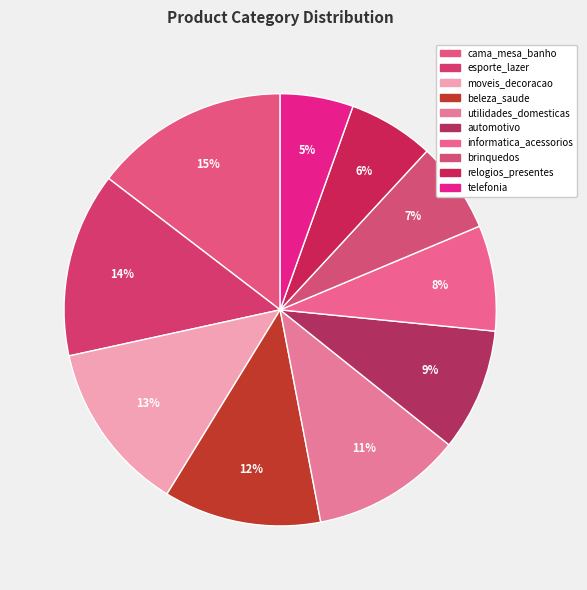

Which slice is the largest?

cama_mesa_banho